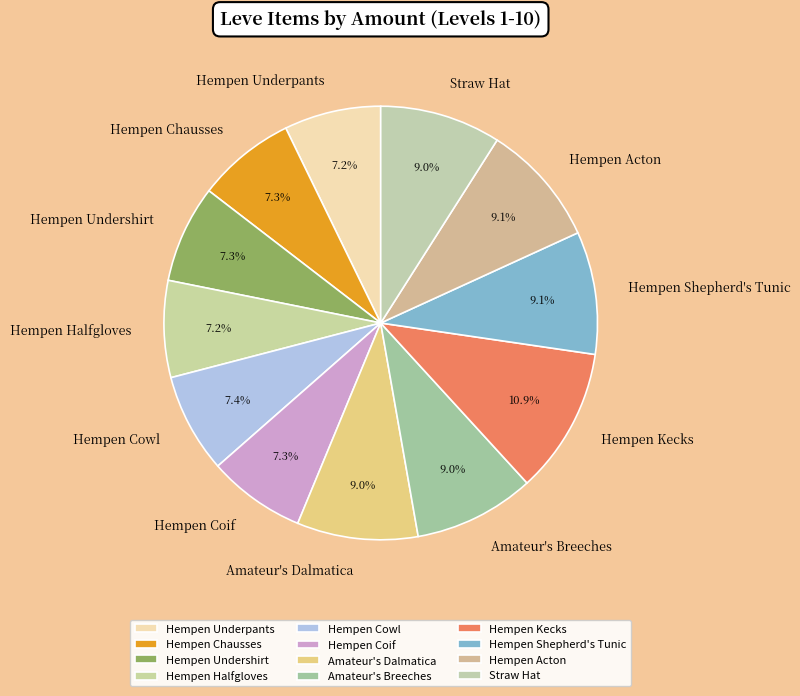

To the nearest percent, what is the average slice percentage?

8%